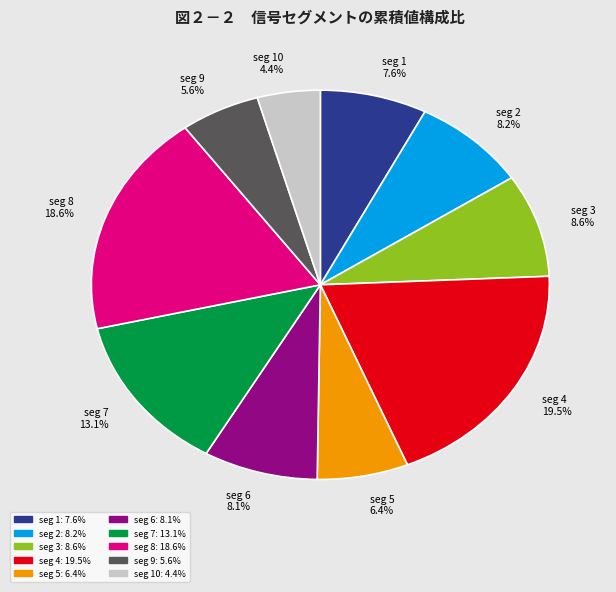

Does any single category account for the majority?

No